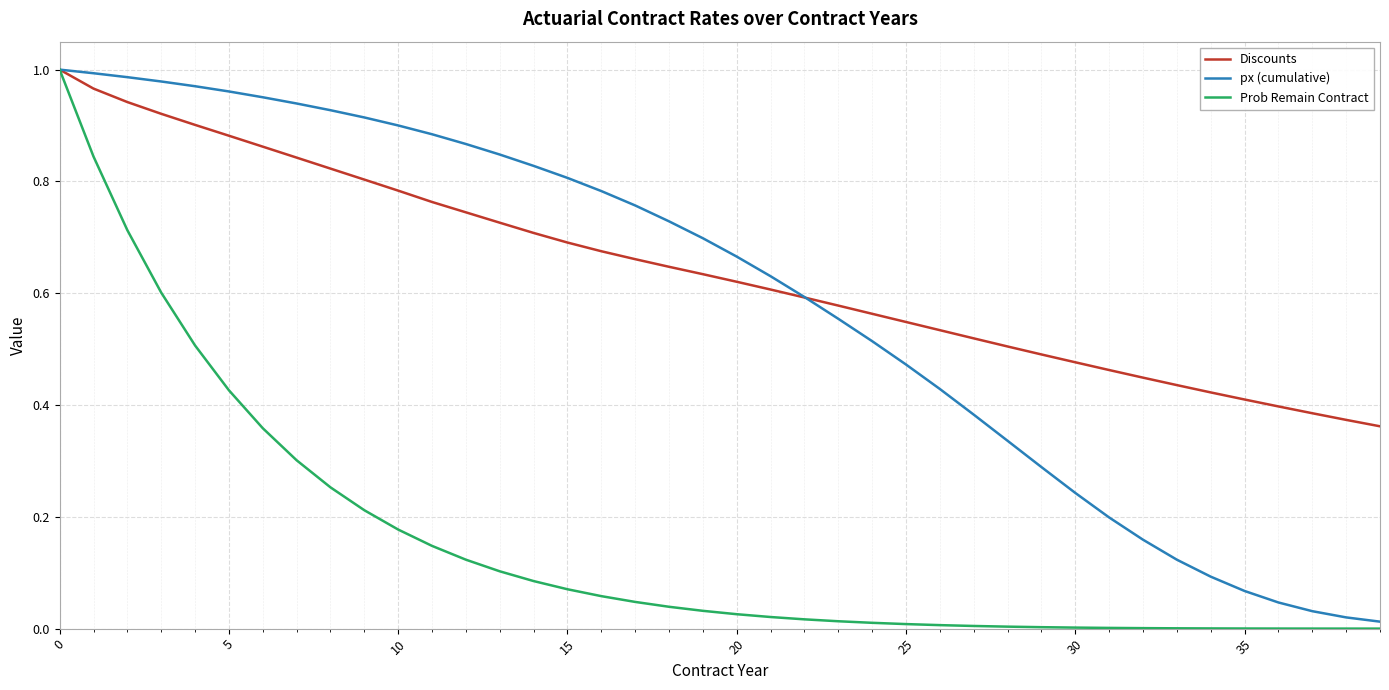

Does the chart display data point markers on the line(s)?

No